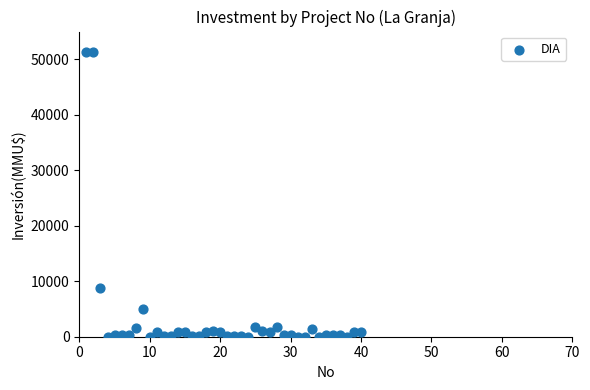

What is the range of X values (max minus min)?

39